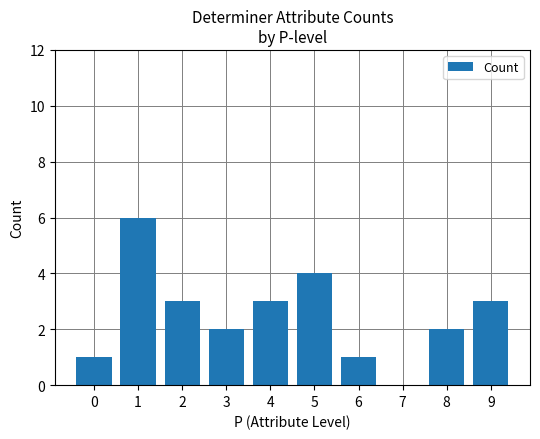

The chart shows a value of 3 at 8. True or false?

False